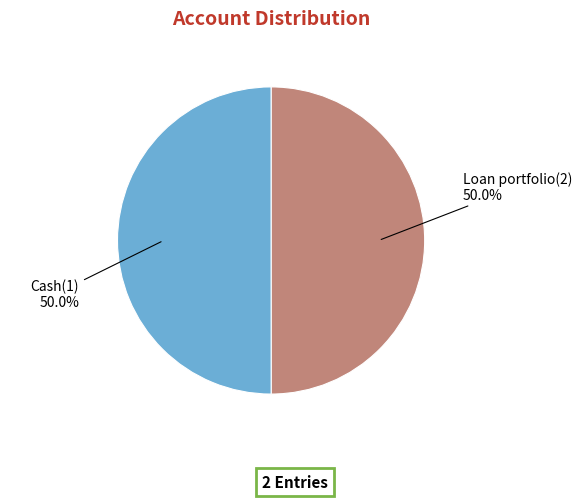

How much of the chart is everything except Loan portfolio(2)?

50.0%